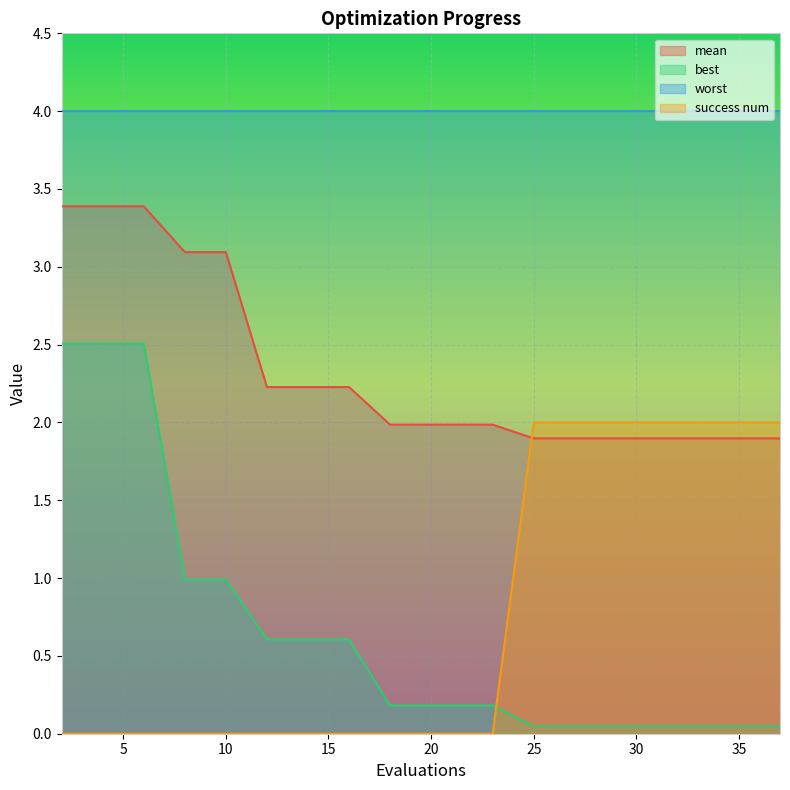

True or false: success num has more than 0 points higher than both neighbors.

False